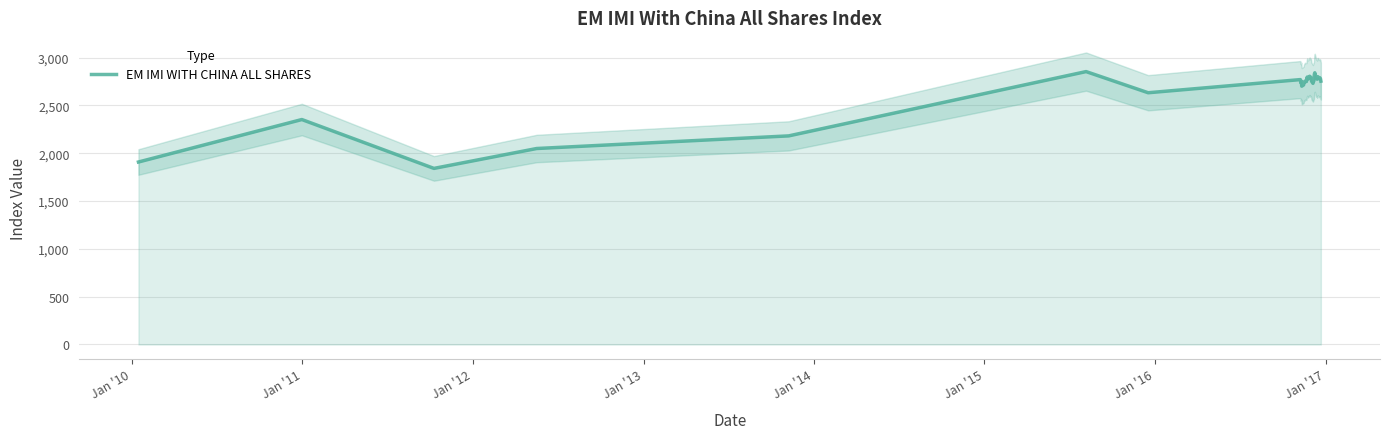

The chart shows a value of 4595.4 at 11. True or false?

False